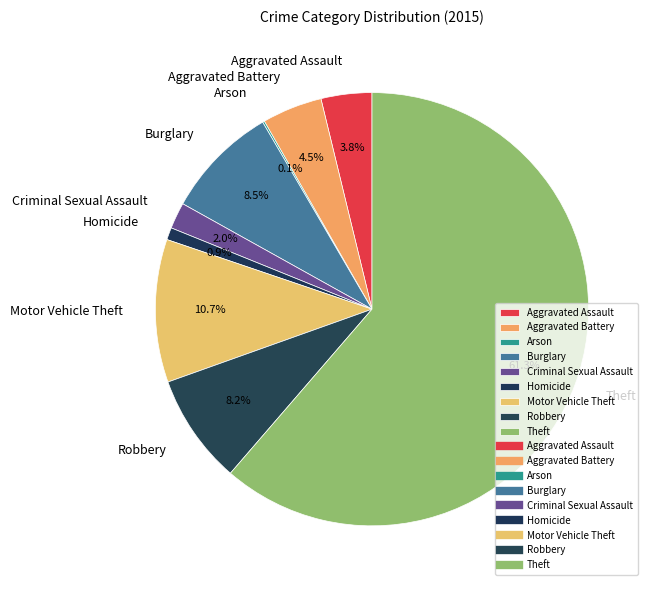

Which slice represents more than half of the pie?

Theft